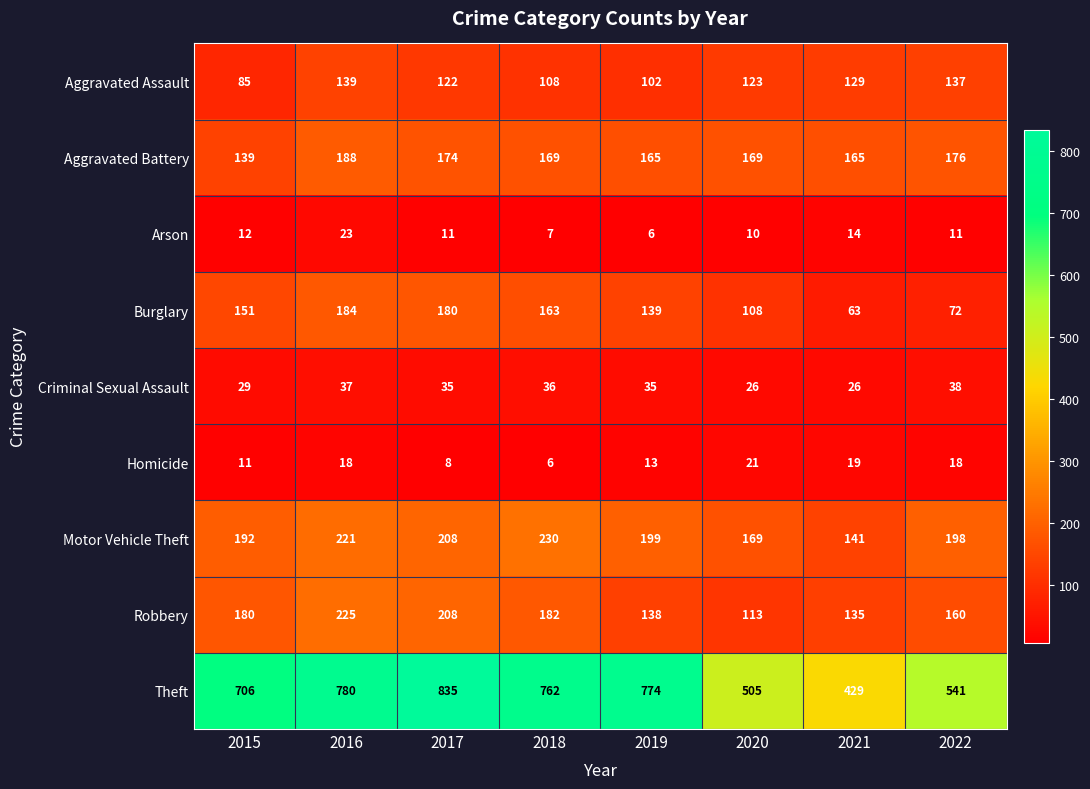

What is the sum of the Motor Vehicle Theft values at 2019 and 2017?

407